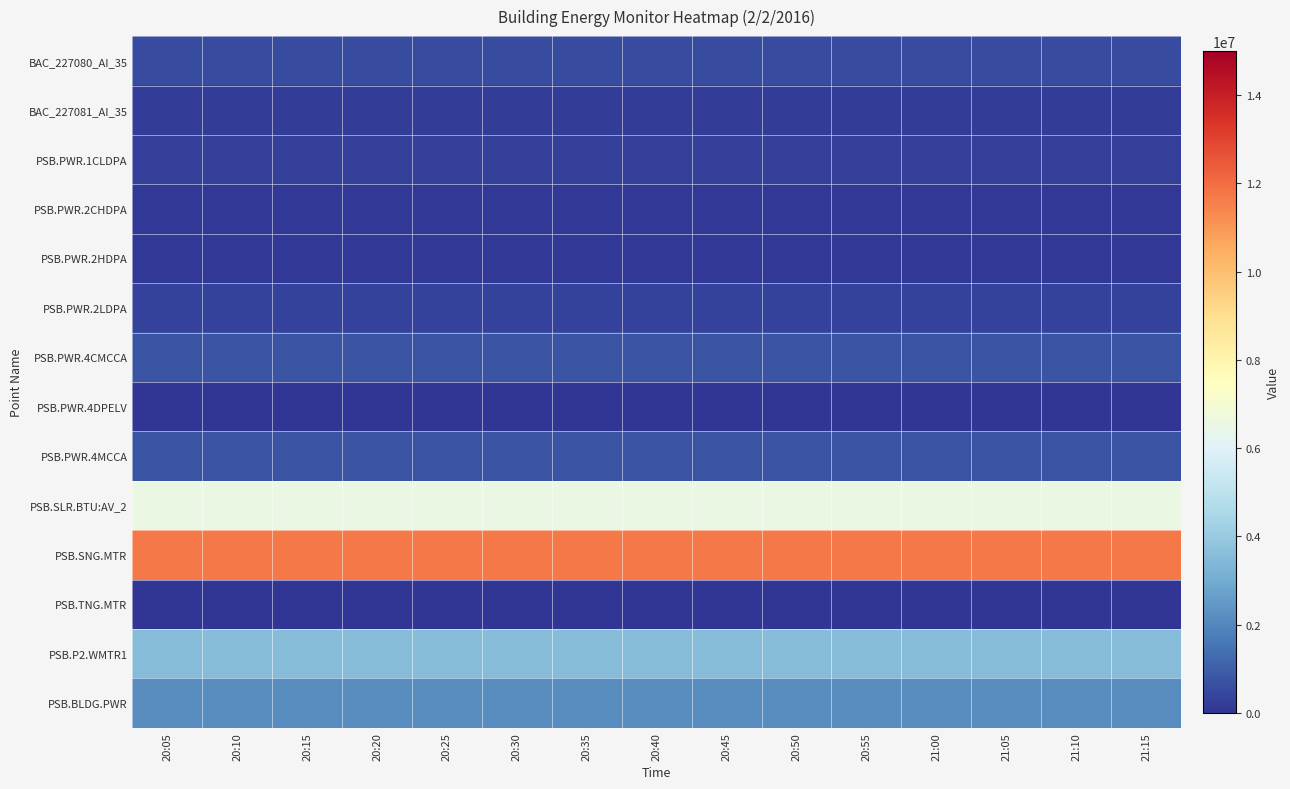

How many data points does each series have?

15